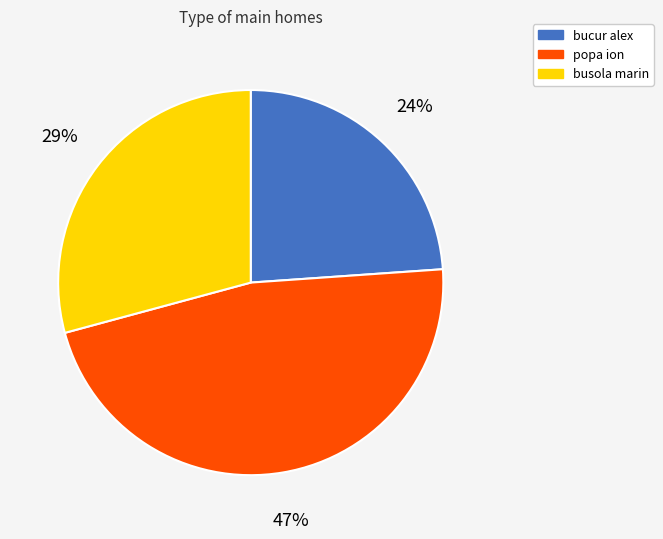

True or false: bucur alex accounts for 24% of the total.

True